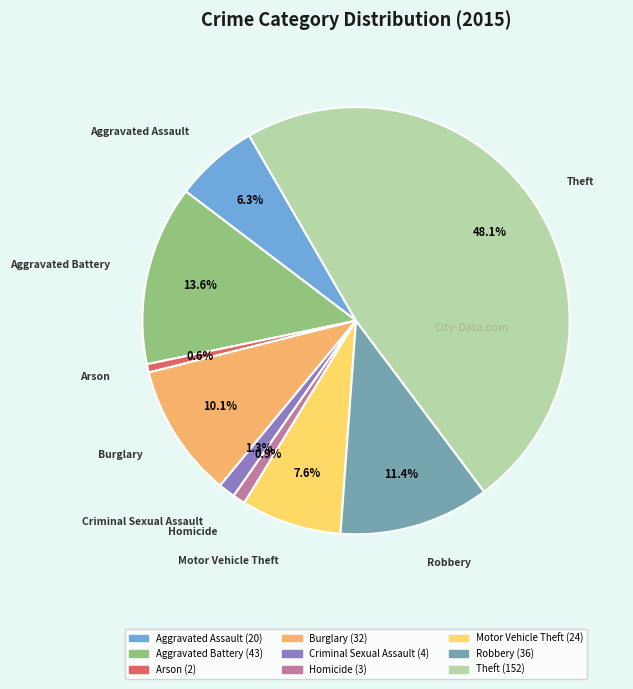

What is the largest slice in the pie chart?

Theft